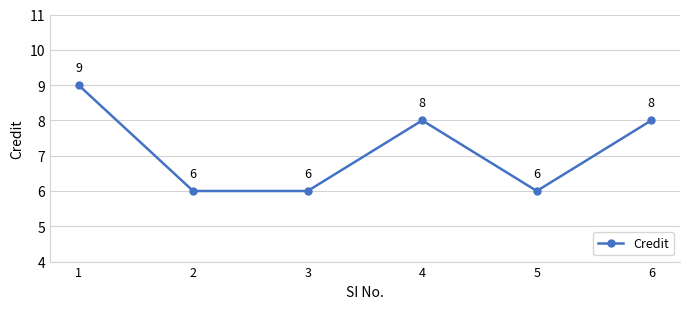

What is the value of the 6th point from the left?

8